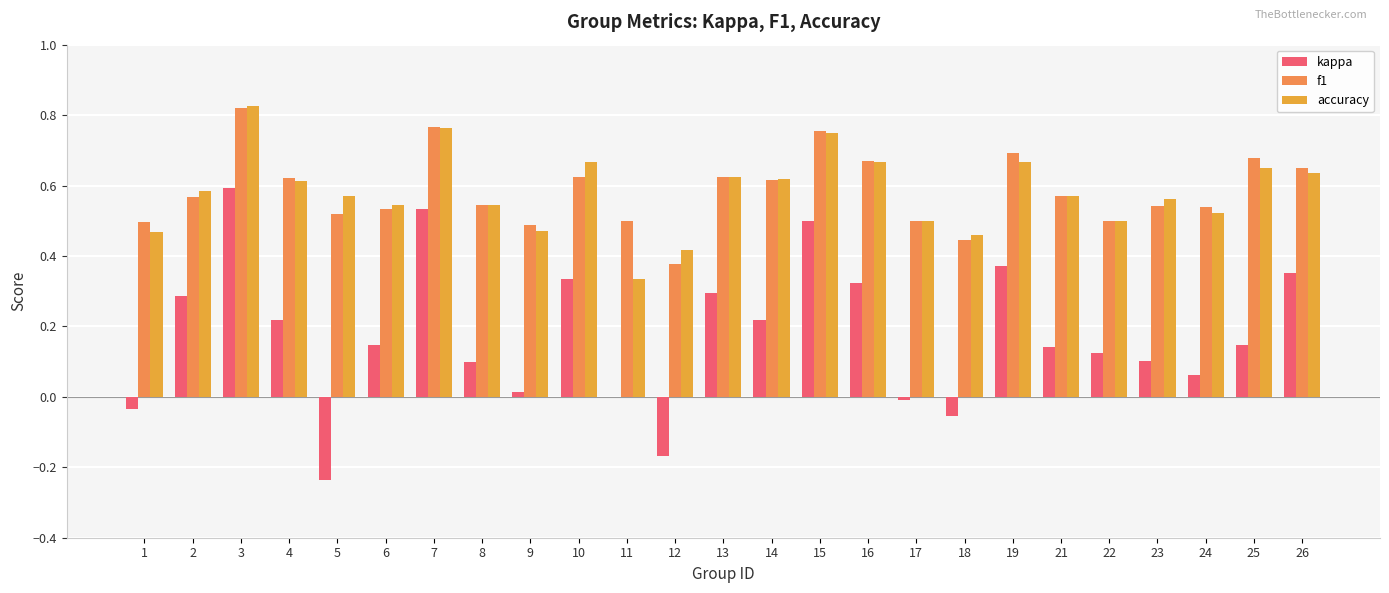

How many distinct data groups are displayed?

3